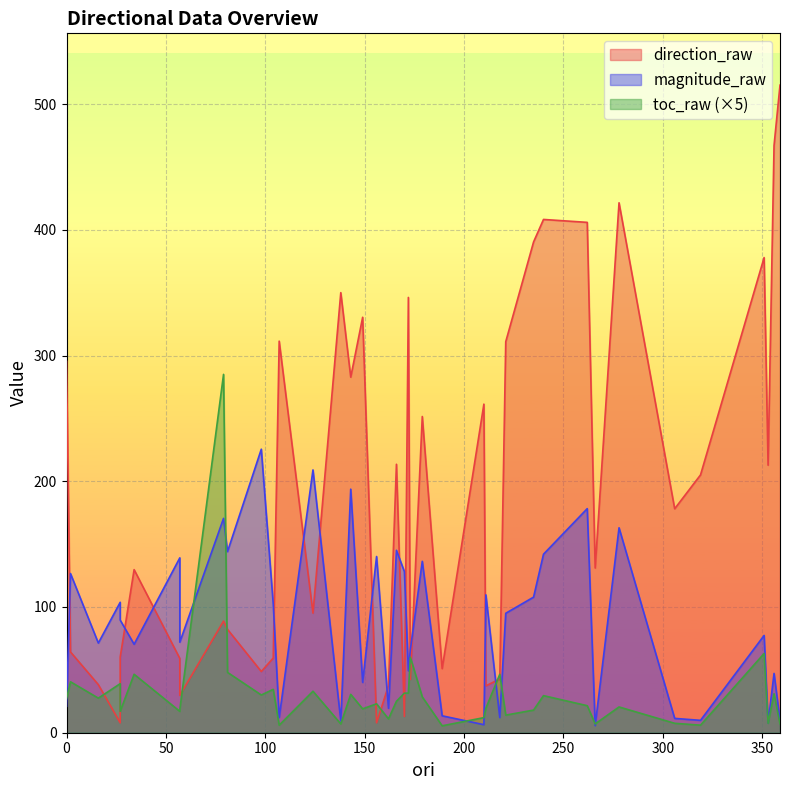

Which series has the largest range (max minus min)?

direction_raw